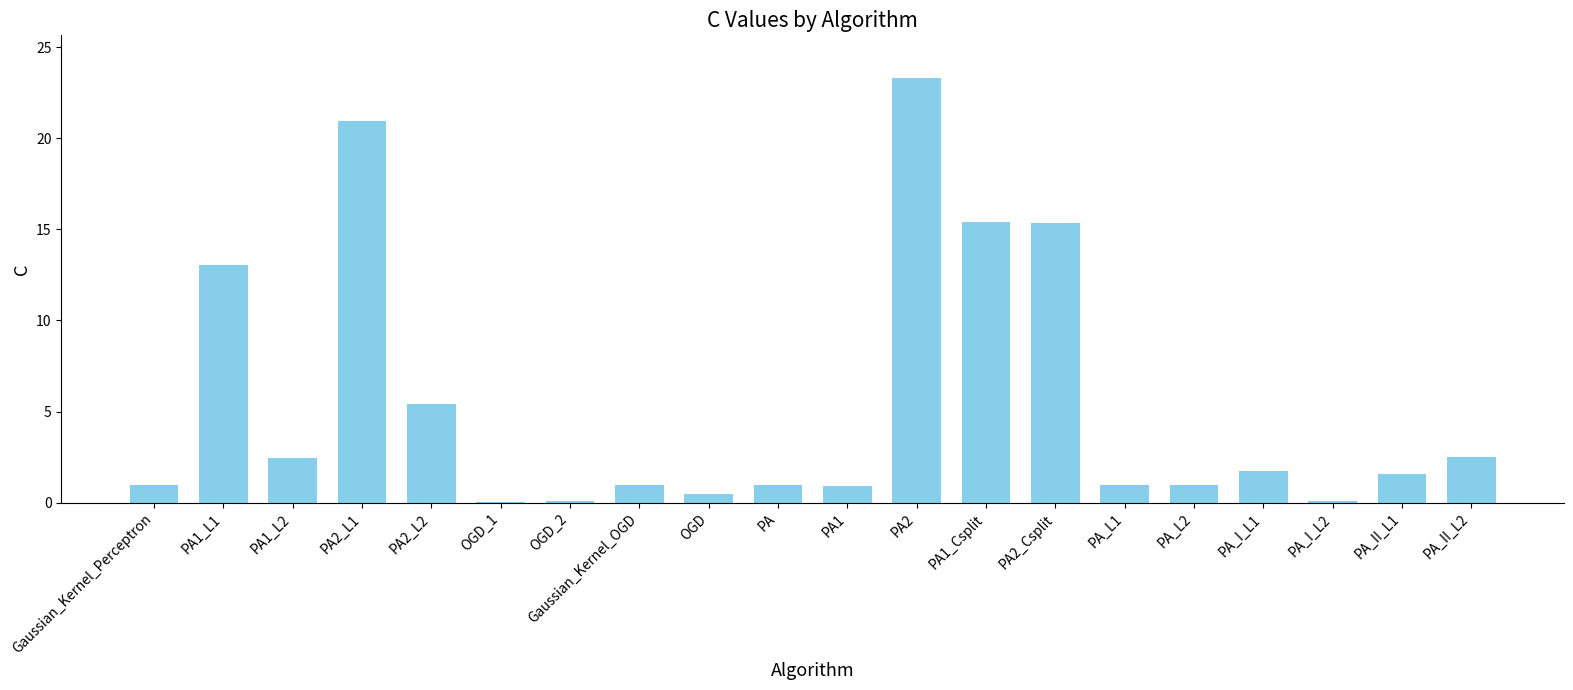

Which label corresponds to the largest value in the chart?

PA2